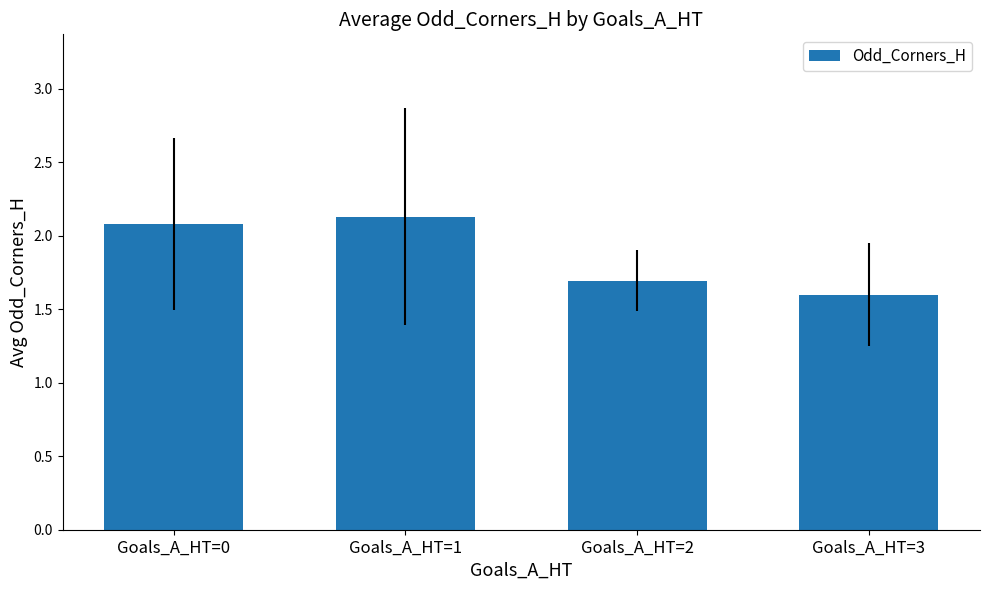

What is the value of the 2nd bar from the left?

2.1